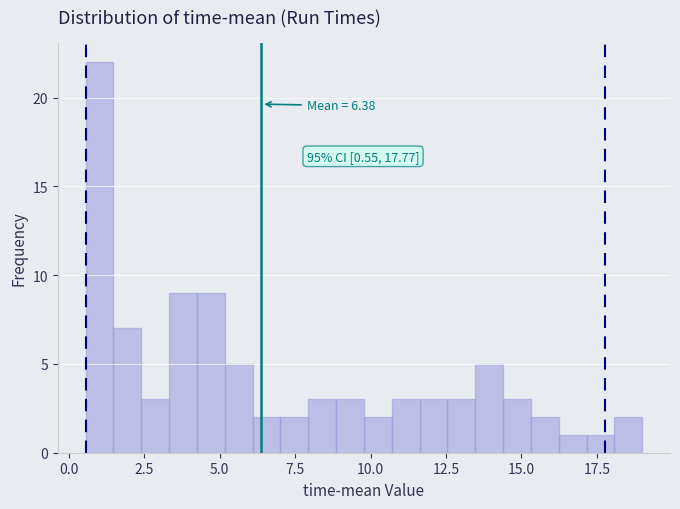

Around what value on the x-axis is the tallest bar? Give the approximate position of its centre, as read against the axis.

1.0